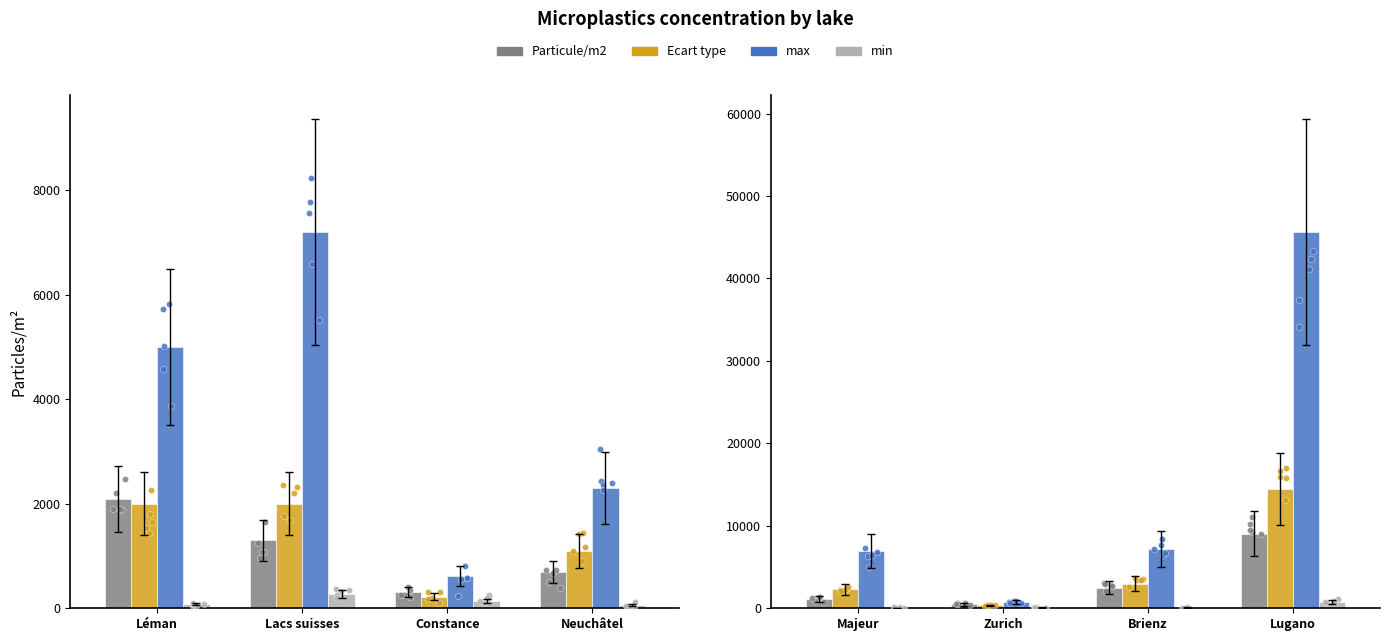

Which series contains the highest Y value?

max